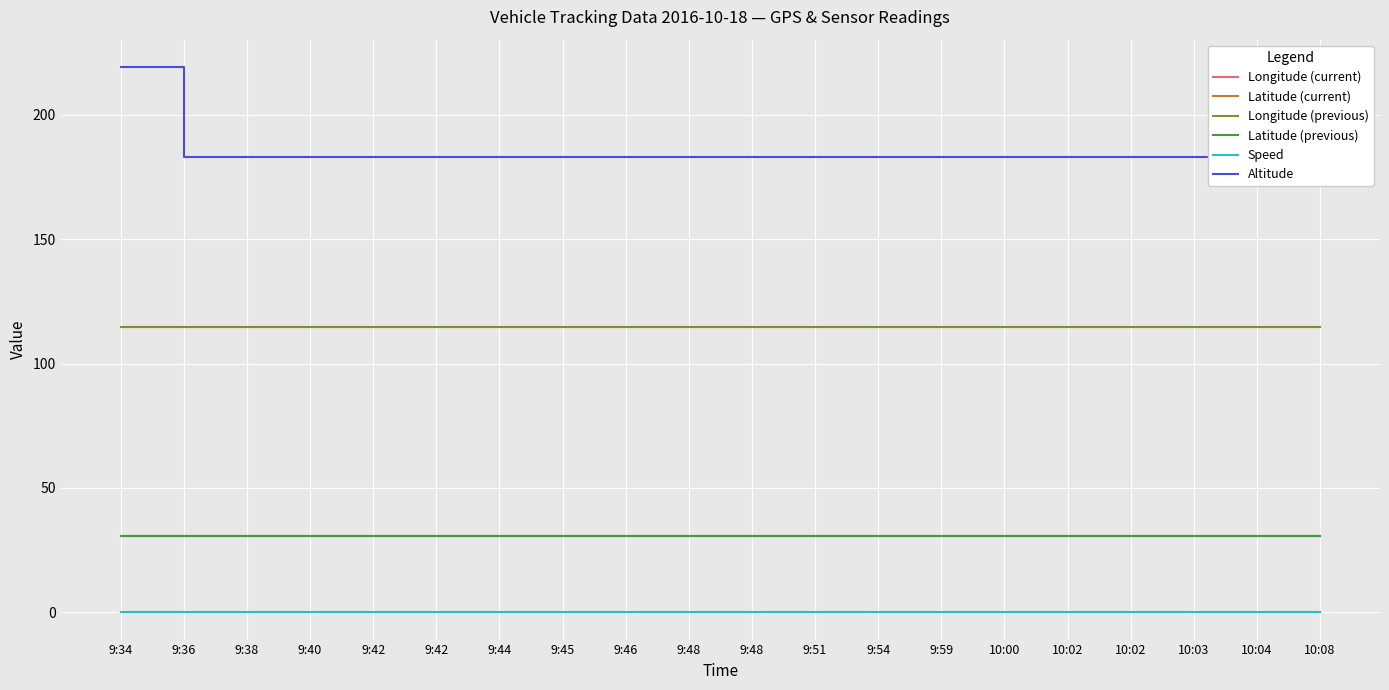

Reading left to right, transcribe all the data shown in this chart.

Longitude (current): 114.5	114.5	114.5	114.5	114.5	114.5	114.5	114.5	114.5	114.5	114.5	114.5	114.5	114.5	114.5	114.5	114.5	114.5	114.5	114.5
Latitude (current): 30.7	30.7	30.7	30.7	30.7	30.7	30.7	30.7	30.7	30.7	30.7	30.7	30.7	30.7	30.7	30.7	30.7	30.7	30.7	30.7
Longitude (previous): 114.5	114.5	114.5	114.5	114.5	114.5	114.5	114.5	114.5	114.5	114.5	114.5	114.5	114.5	114.5	114.5	114.5	114.5	114.5	114.5
Latitude (previous): 30.7	30.7	30.7	30.7	30.7	30.7	30.7	30.7	30.7	30.7	30.7	30.7	30.7	30.7	30.7	30.7	30.7	30.7	30.7	30.7
Speed: 0.0	0.0	0.0	0.0	0.0	0.0	0.0	0.0	0.0	0.0	0.0	0.0	0.0	0.0	0.0	0.1	0.1	0.1	0.0	0.0
Altitude: 219.2	183.1	183.1	183.1	183.1	183.1	183.1	183.1	183.1	183.1	183.1	183.1	183.1	183.1	183.1	183.1	183.1	183.1	183.1	183.1